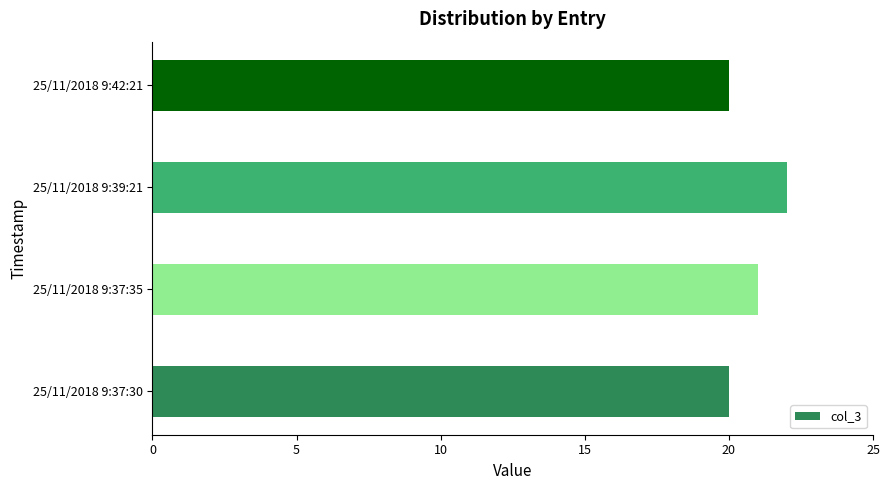

Count the values in the range 20 to 22.

4